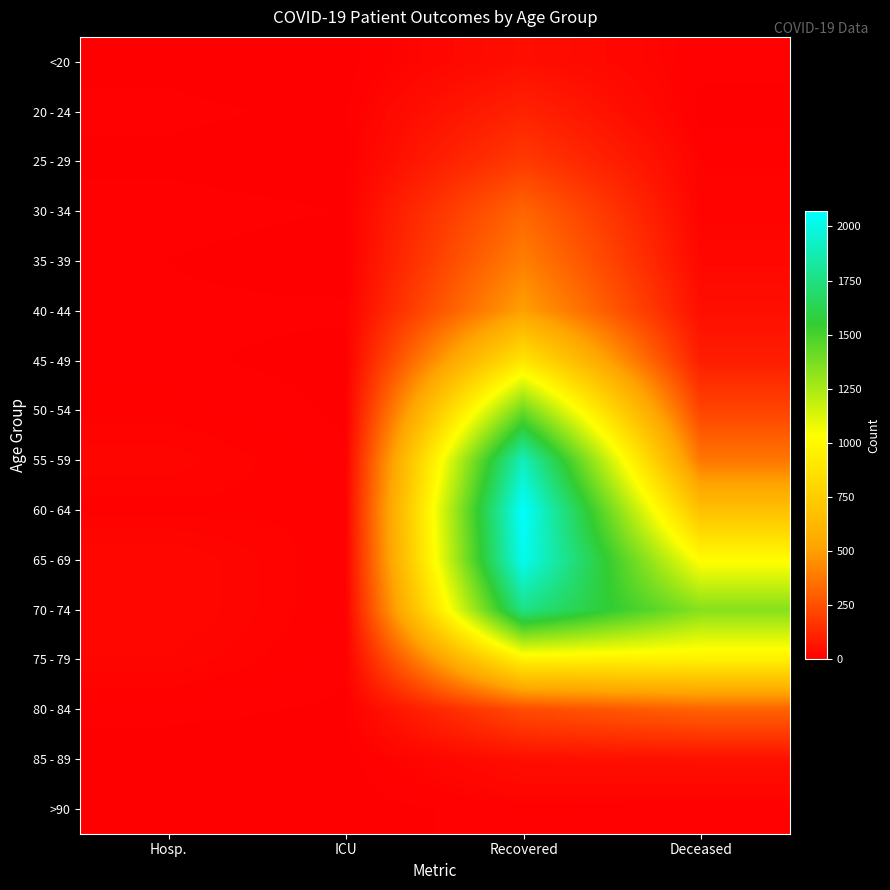

Which series has the largest range (max minus min)?

60 - 64